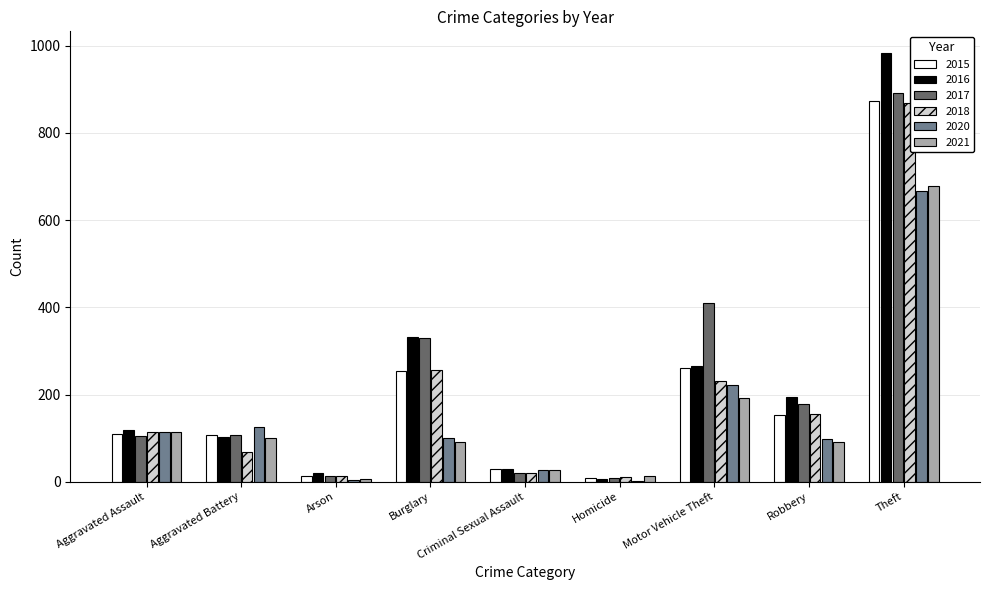

How many data points does each series have?

9